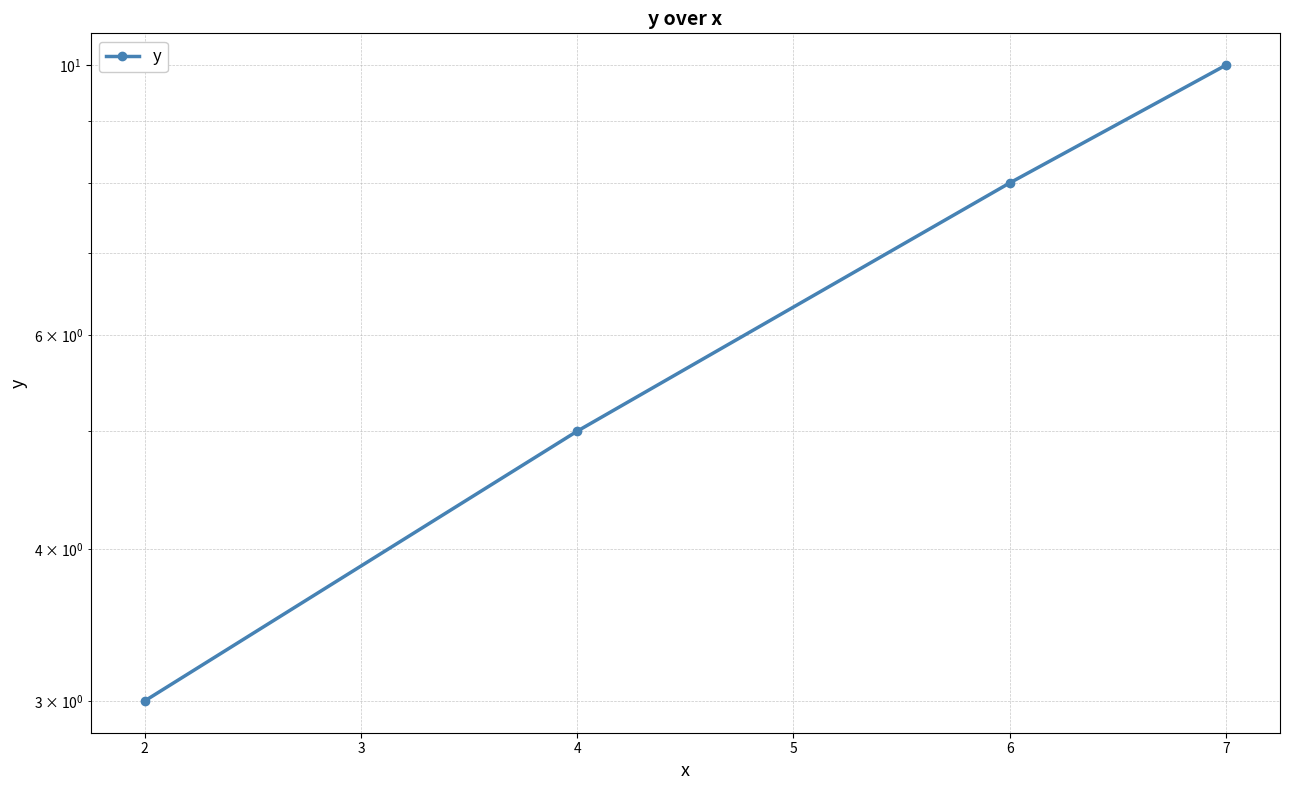

What is the sum of all values?

26